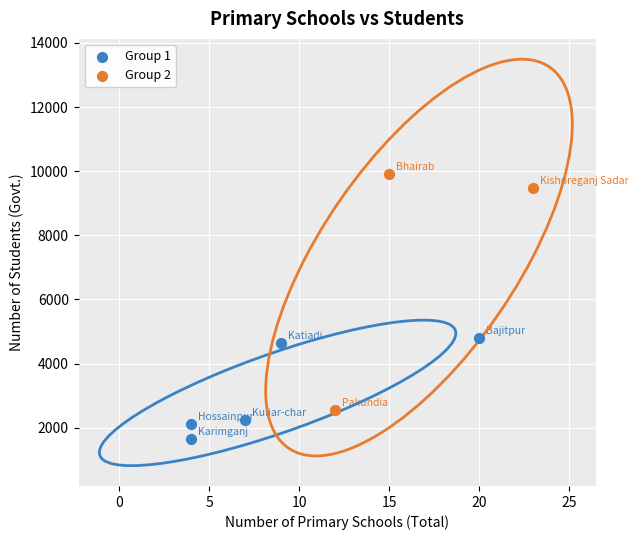

Which series reaches the minimum Y coordinate?

Group 1